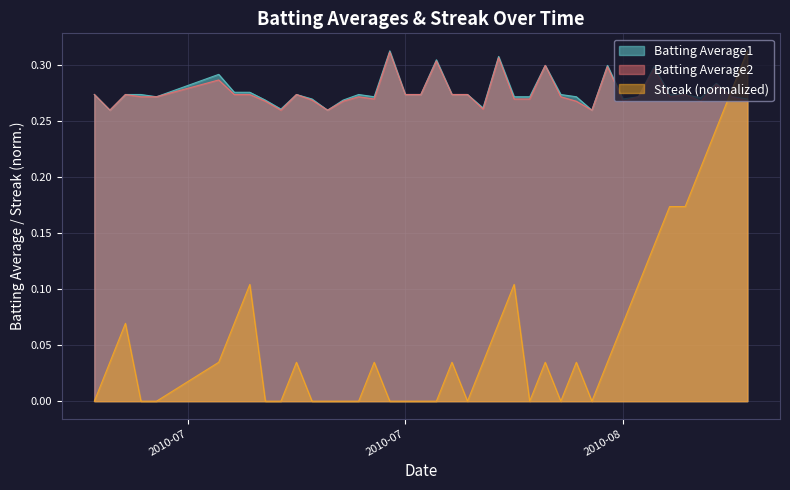

Which series ends up on top after the final intersection of Streak (normalized) and Batting Average2?

Streak (normalized)